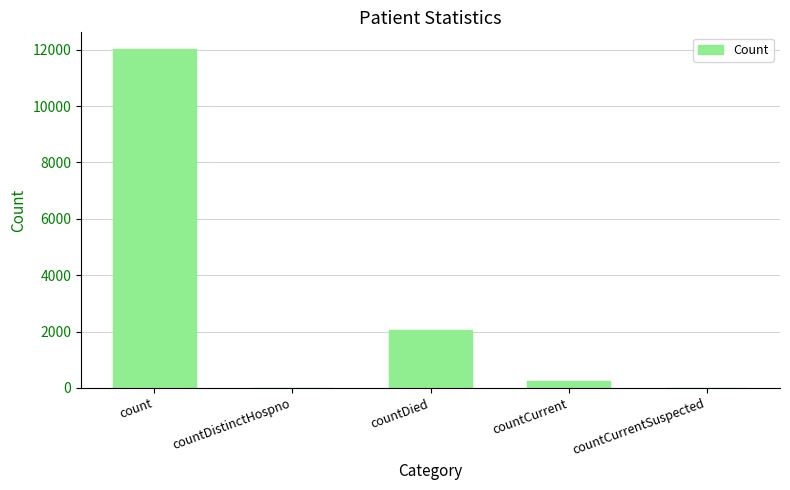

Count the number of data series in this chart.

1